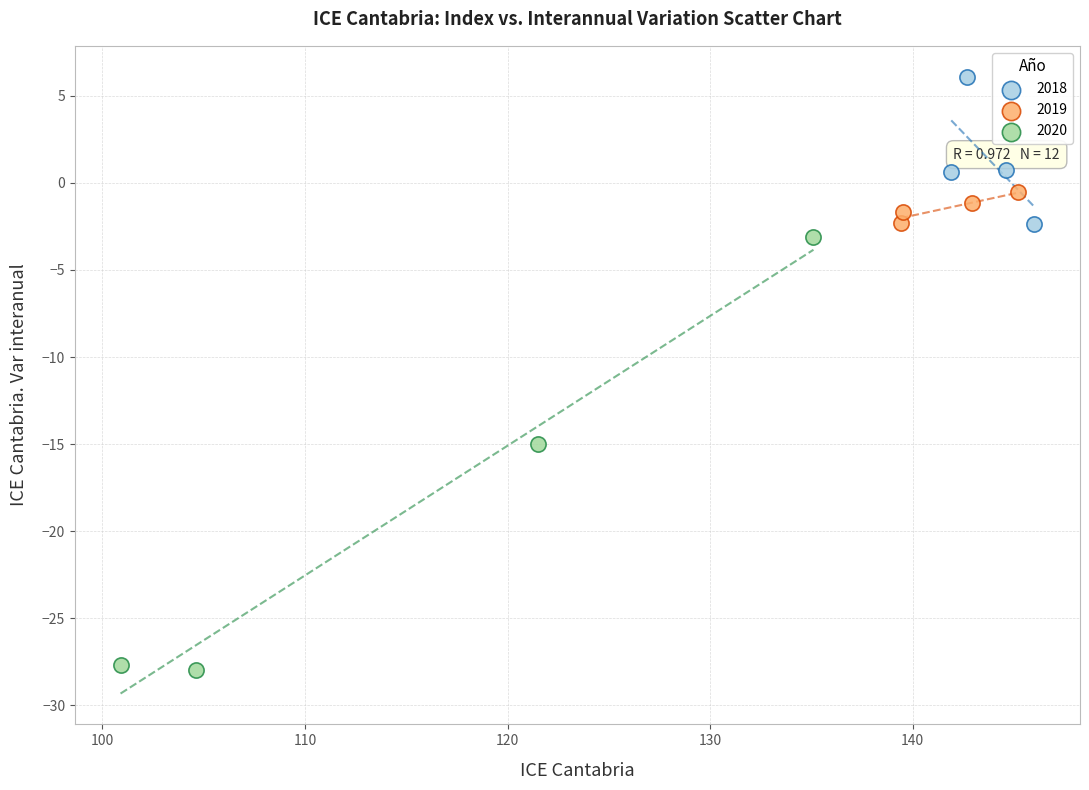

Which series has the largest Y range (max minus min)?

2020